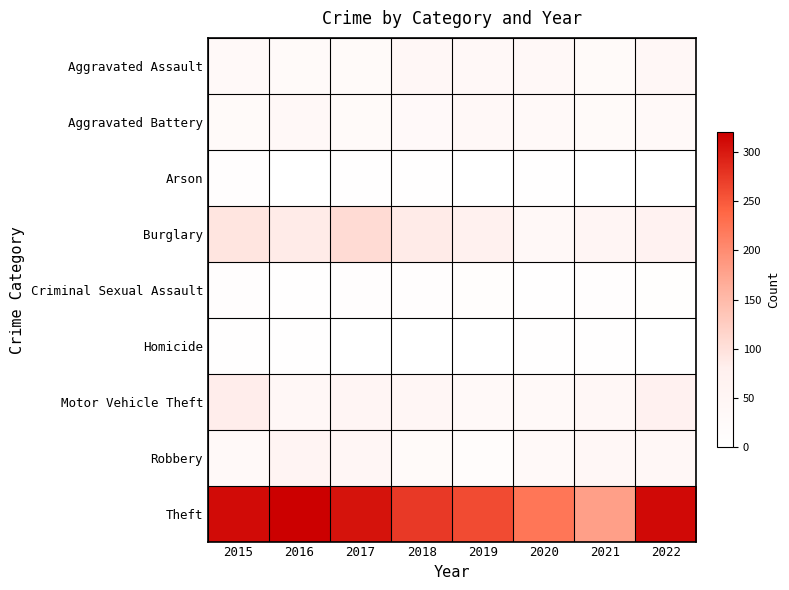

Count the number of data series in this chart.

9